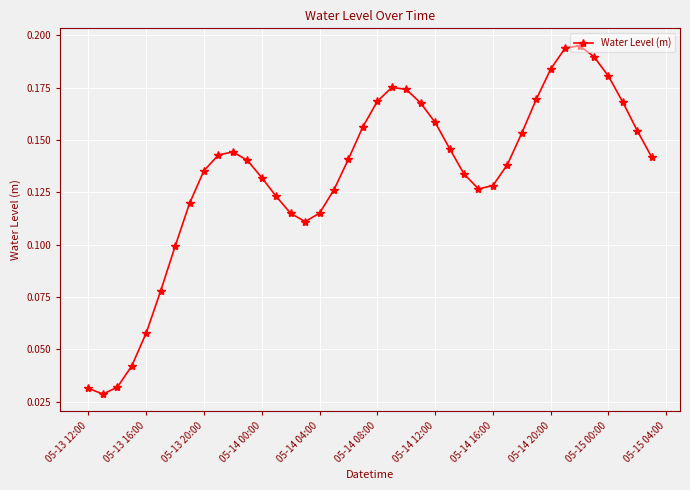

True or false: there are more than 2 points higher than both neighbors.

True